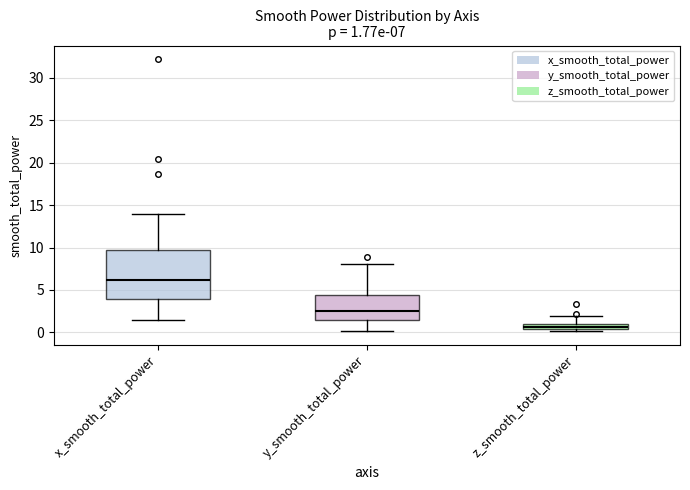

Which box has the highest median line?

x_smooth_total_power